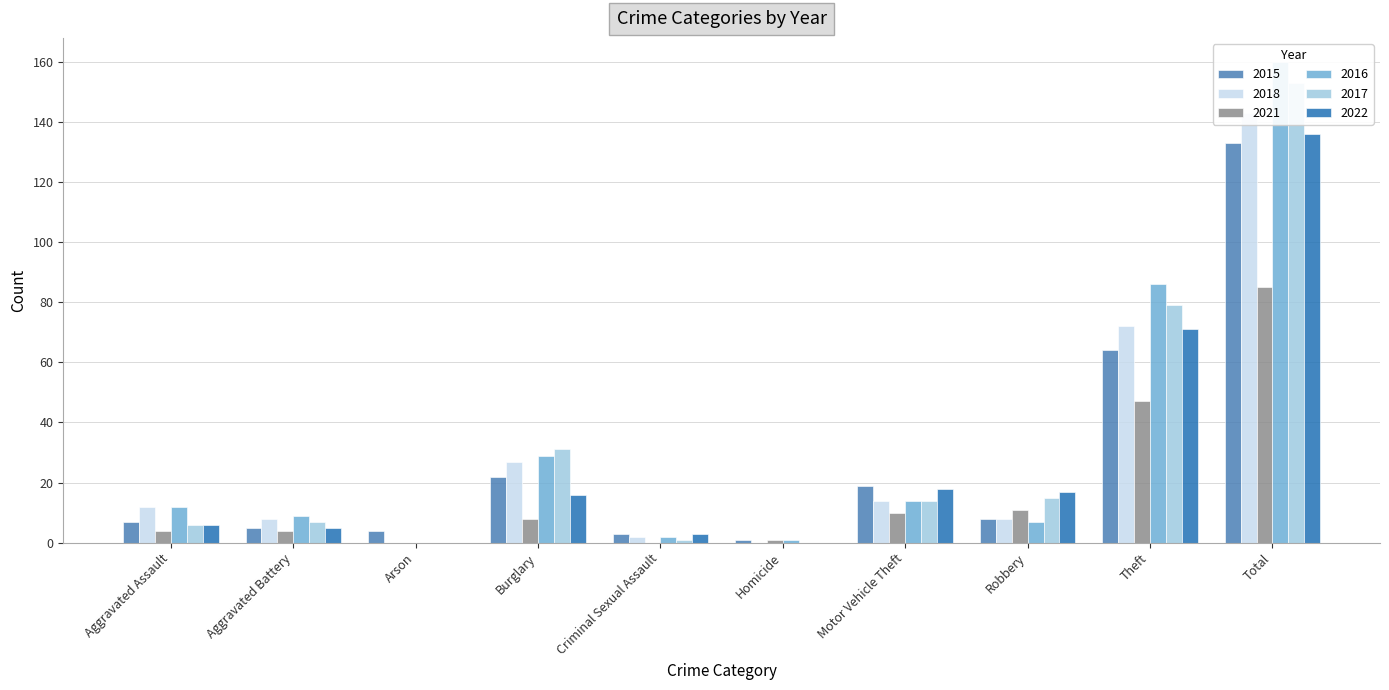

What are all the series names shown in the legend?

2015, 2018, 2021, 2016, 2017, 2022